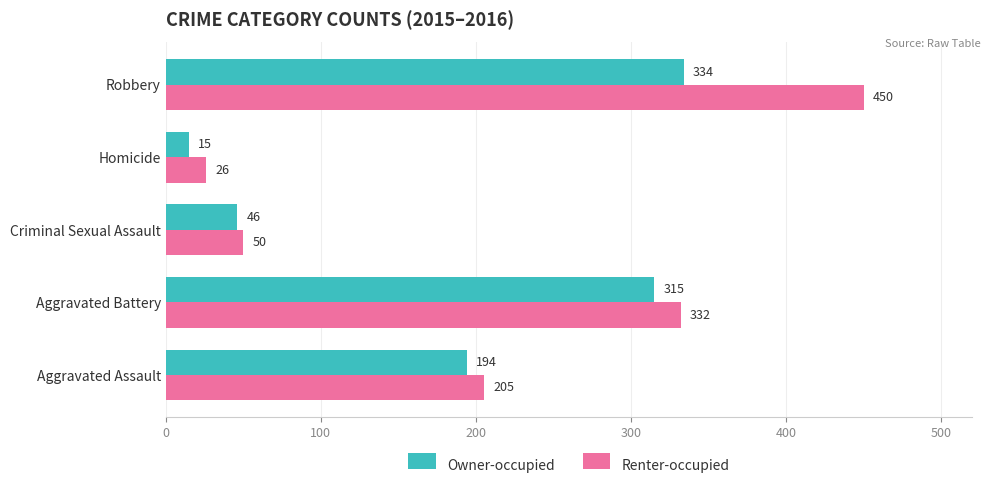

What is the difference between the highest and lowest values at Aggravated Assault?

11